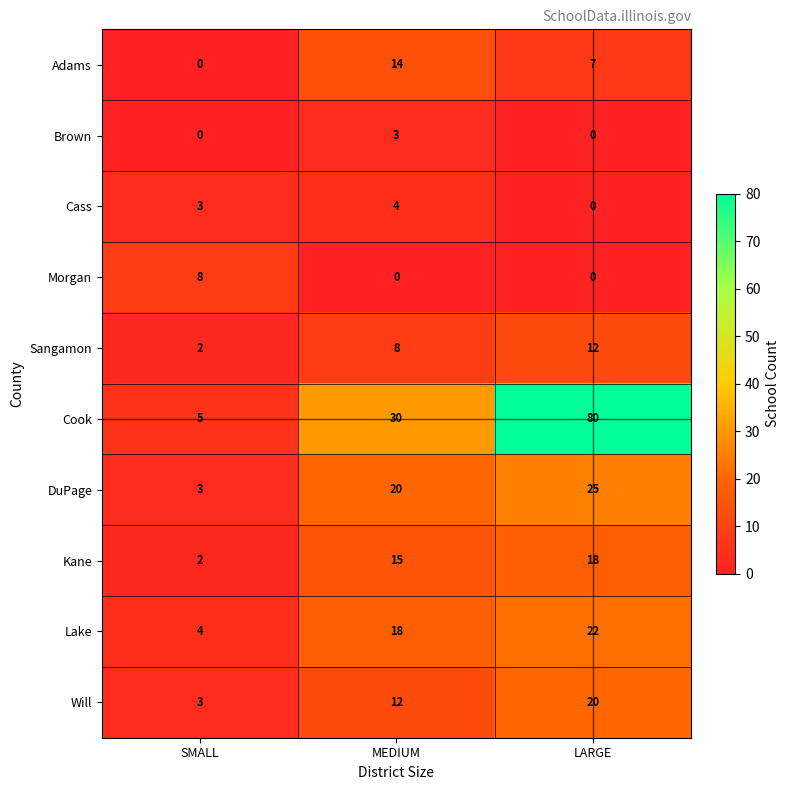

How many data points does each series have?

3